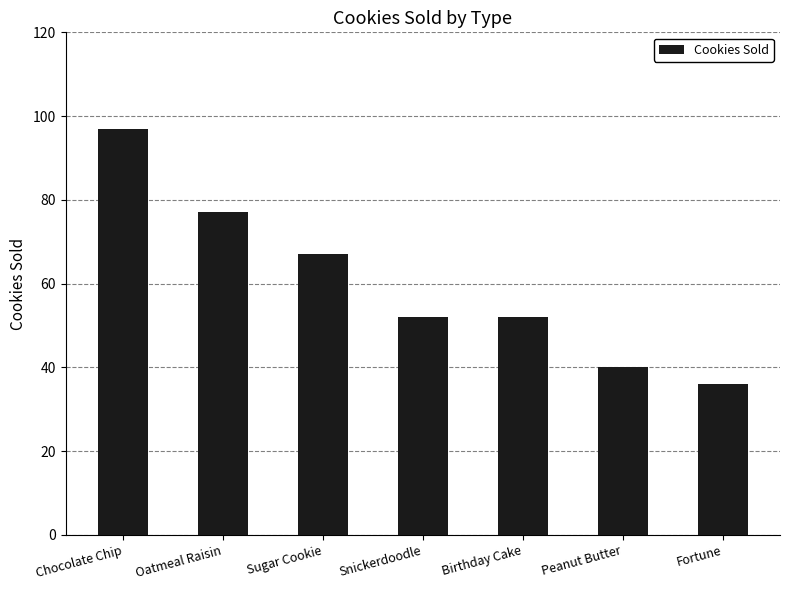

What is the difference between the maximum and second lowest values?

57